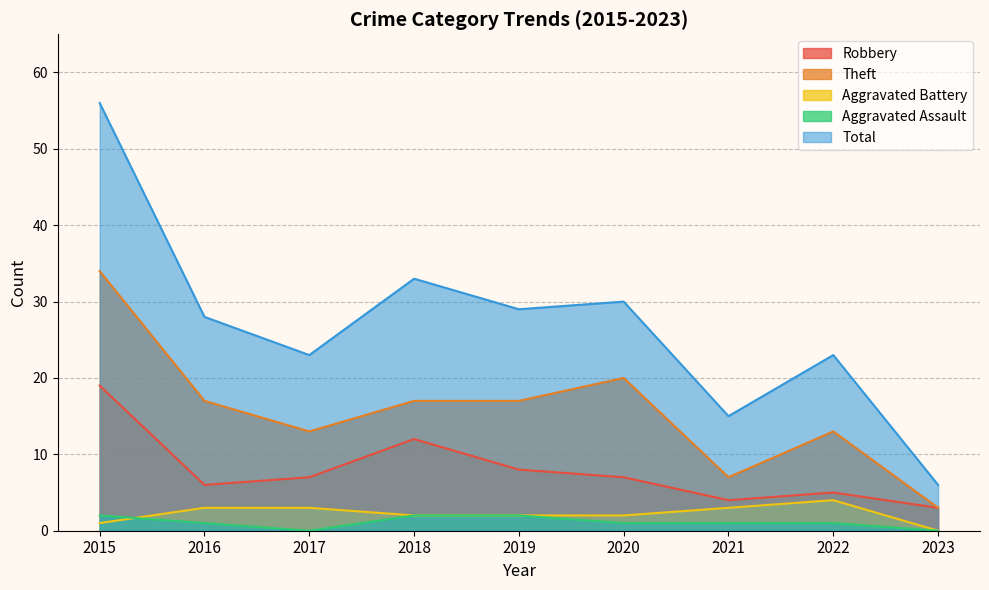

Between 2016 and 2017, which series saw the biggest shift?

Total